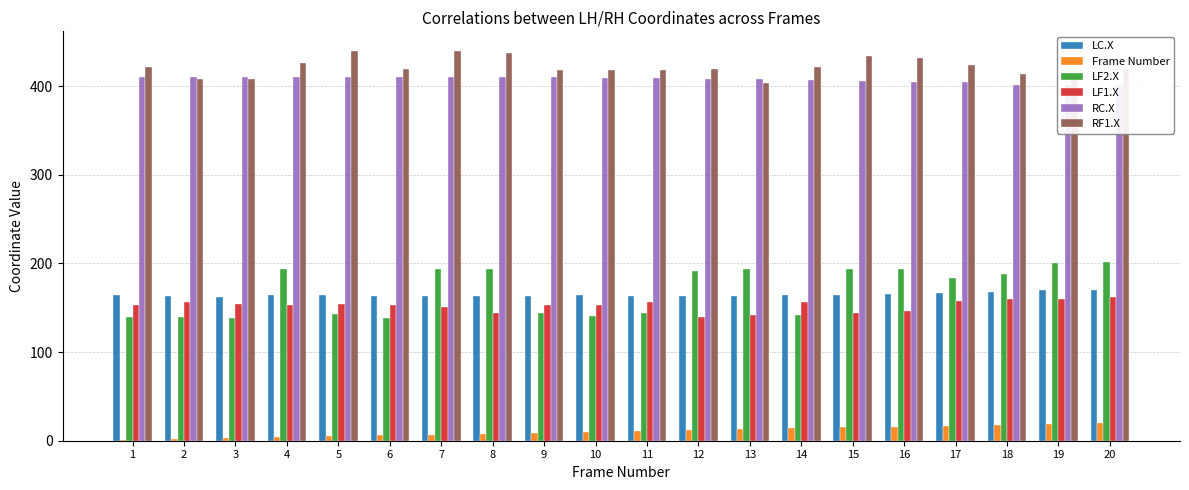

How many data points in LC.X are less than 164?

9